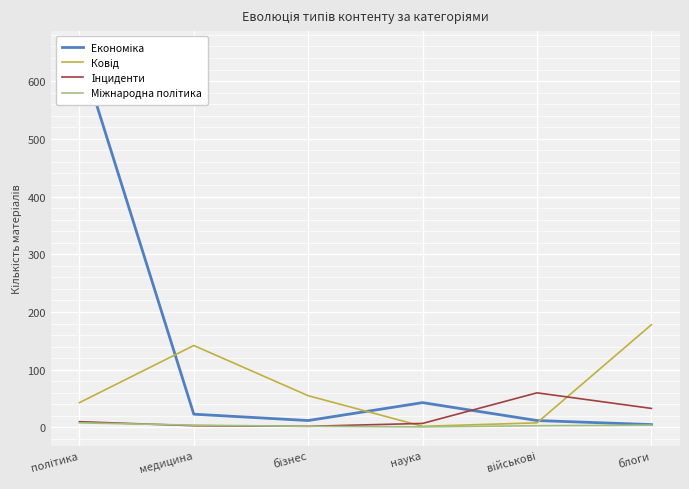

Where is Економіка nearest to the value 329?

наука